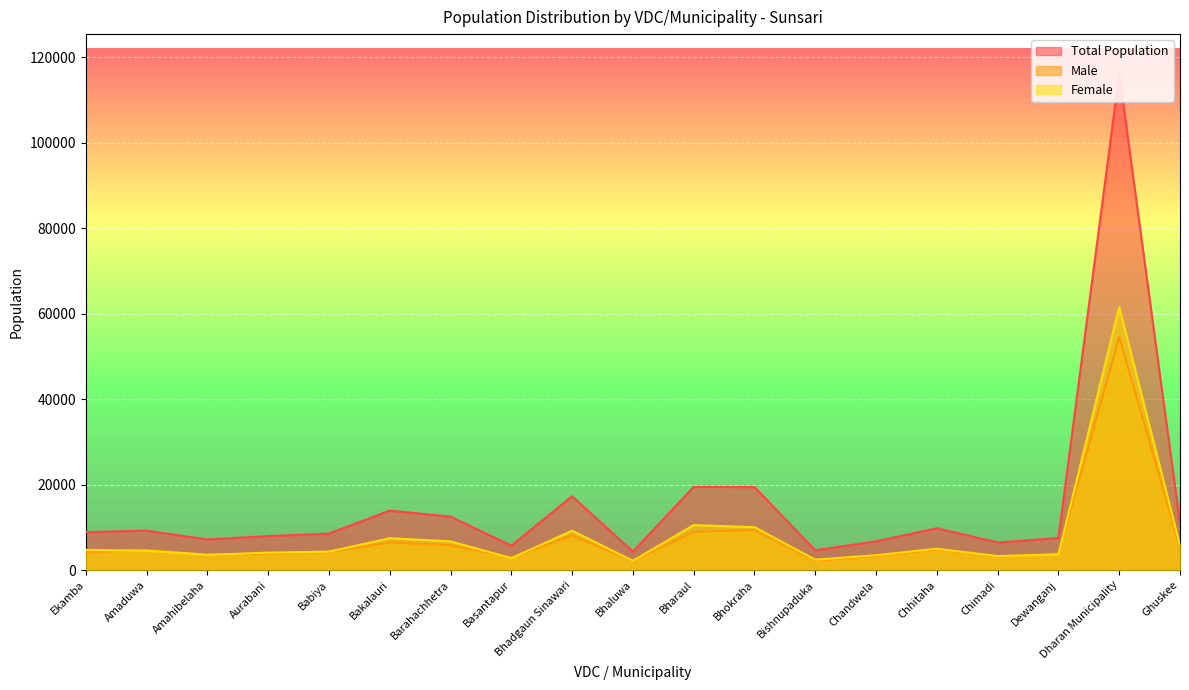

Which series has the largest total across all categories?

Total Population